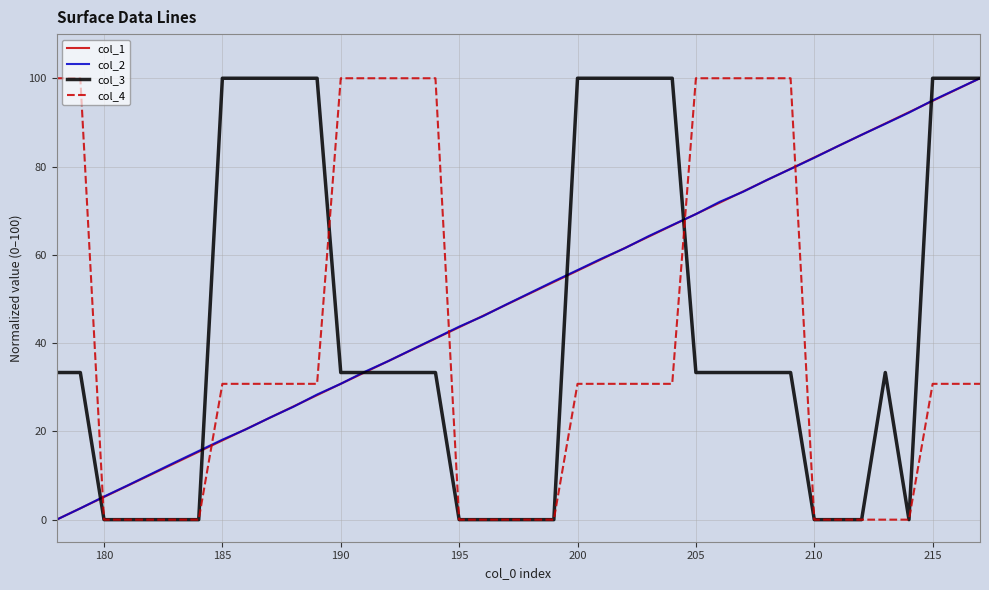

What is the difference between the second highest and second lowest values in the col_4 series?

100.0